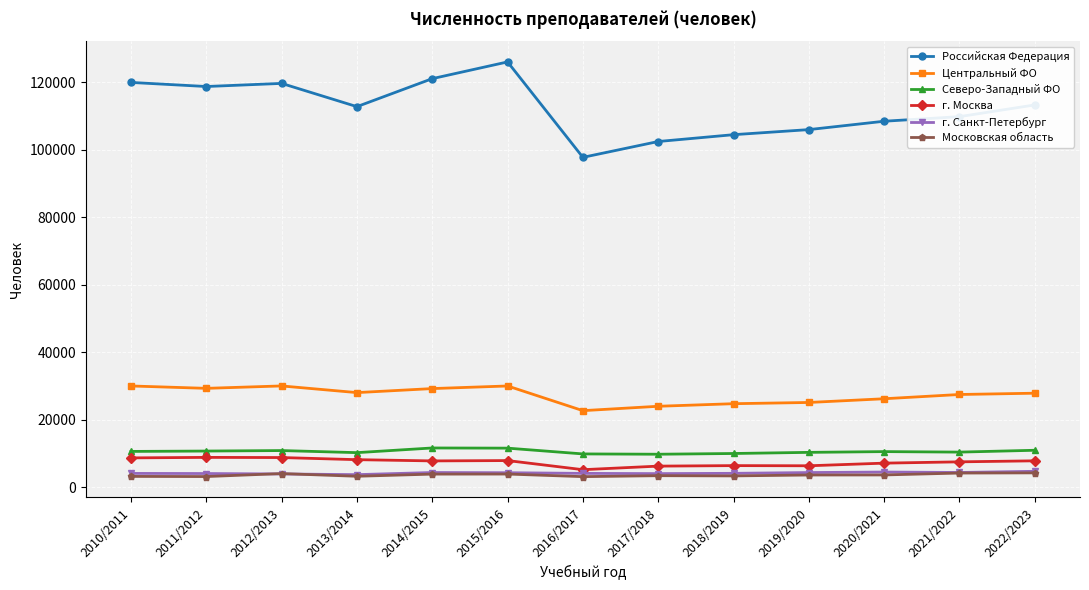

What is the label of the 9th point from the right?

2014/2015